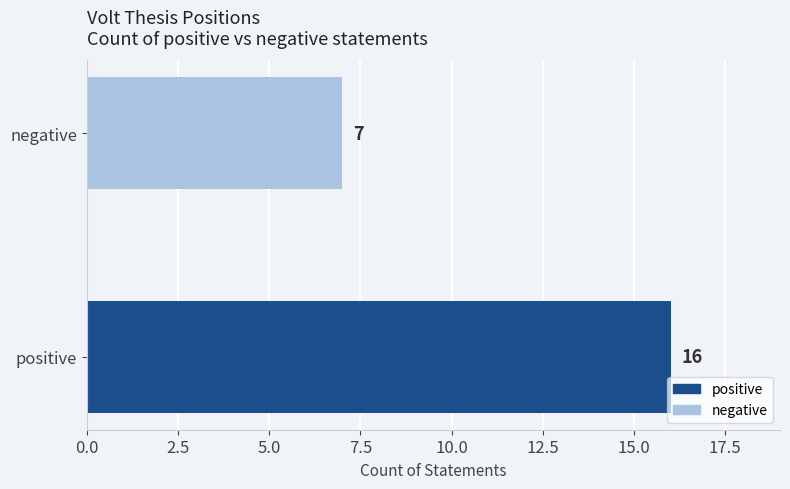

The value of positive at positive is 30. True or false?

False